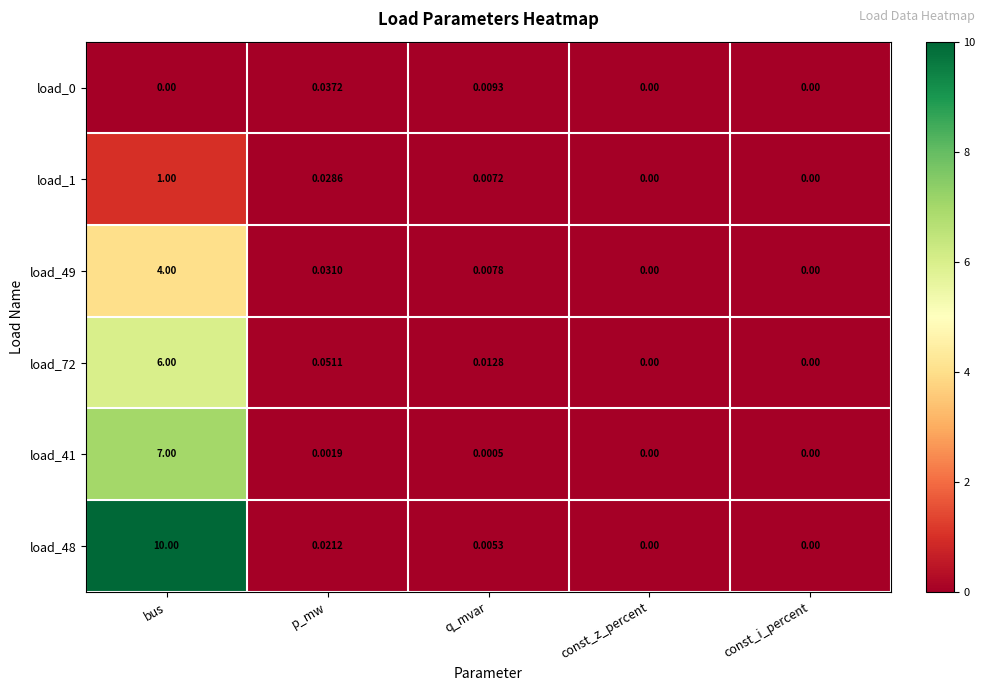

Between bus and q_mvar, which series saw the biggest shift?

load_48